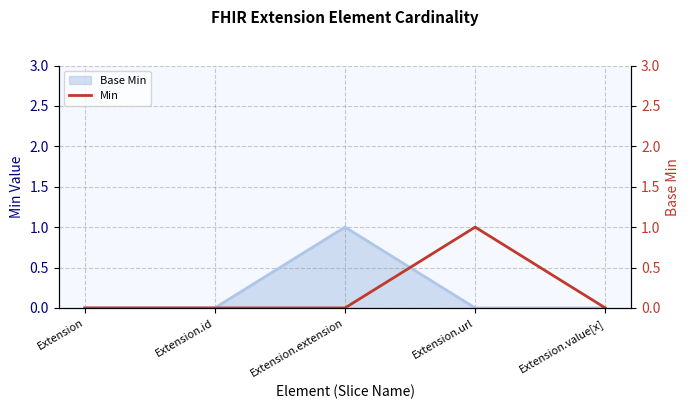

What is the greatest value displayed?

1